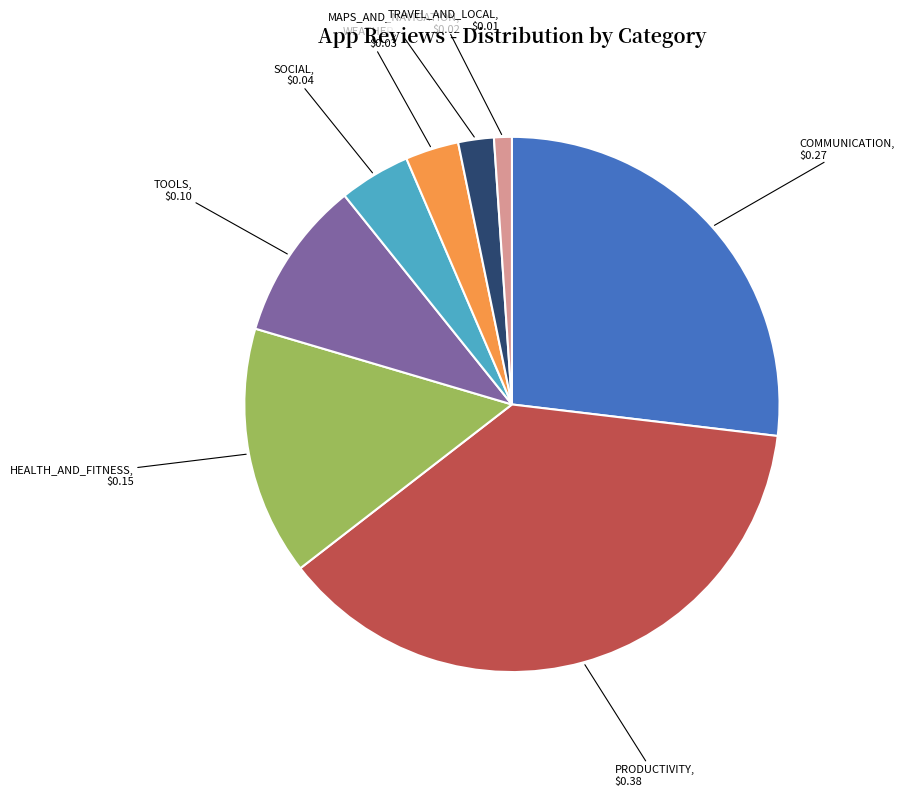

Which has a higher value, SOCIAL or PRODUCTIVITY?

PRODUCTIVITY